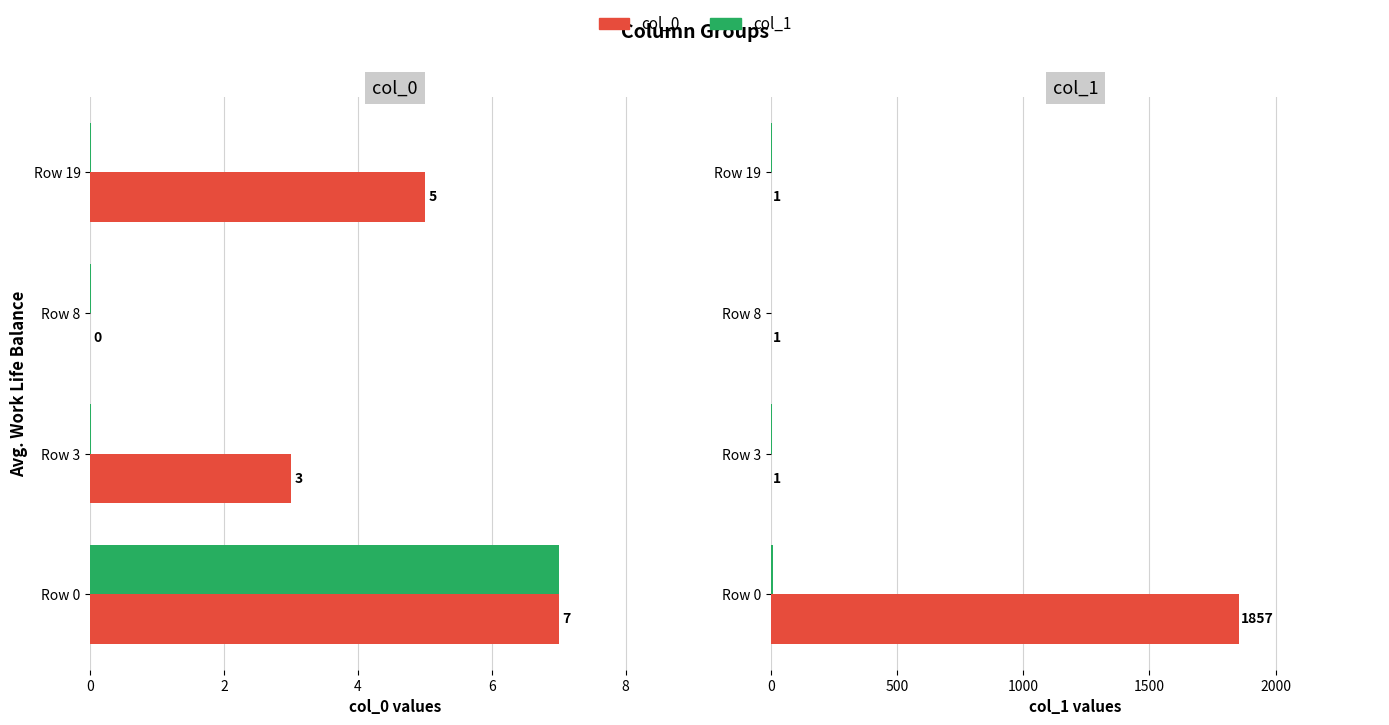

Are the bars grouped side by side (vs. stacked)?

Yes